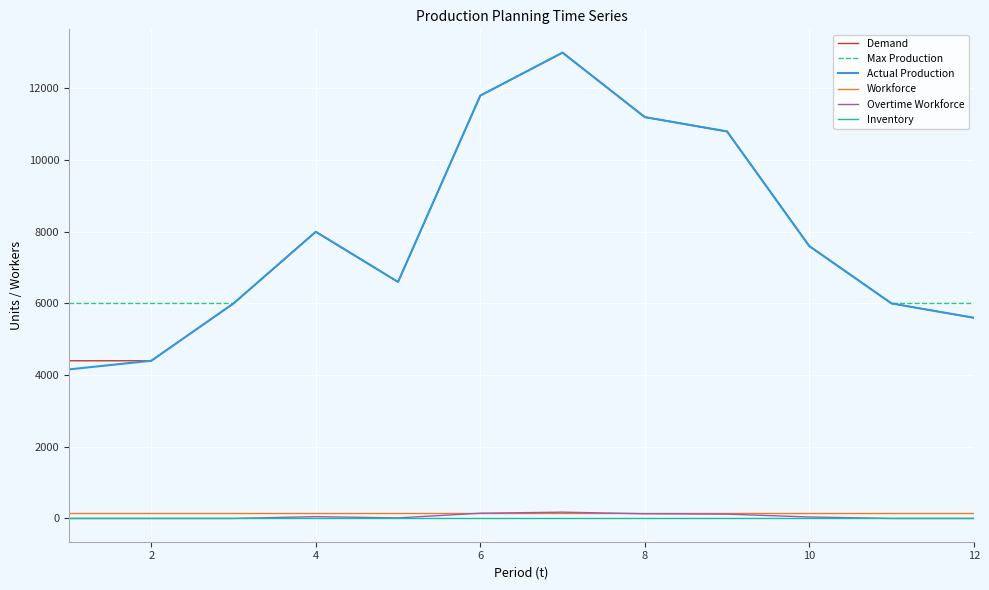

True or false: Actual Production and Overtime Workforce cross at least once.

False